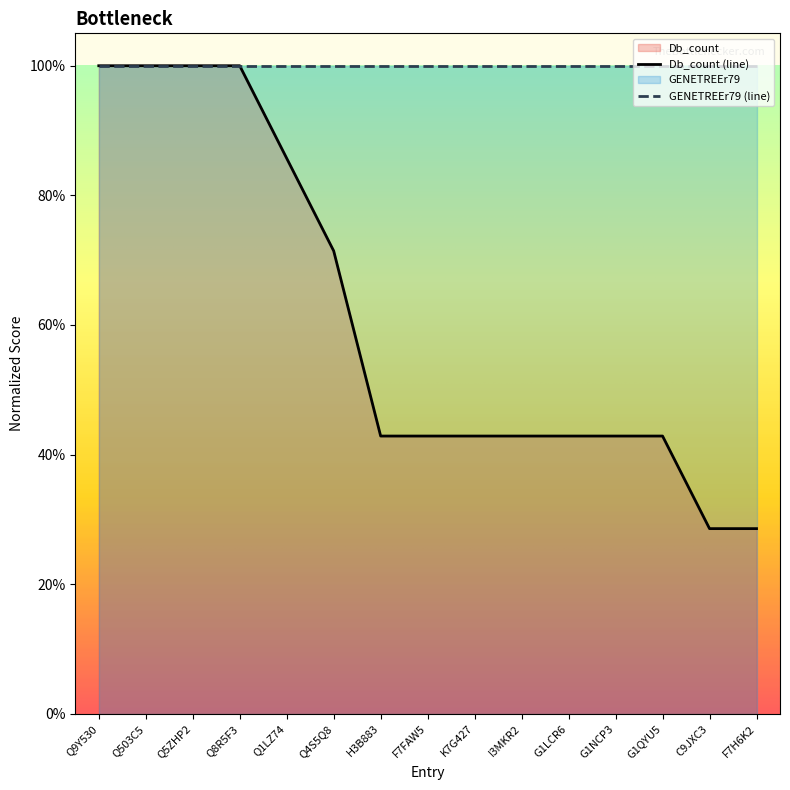

What position from the right is H3B883?

9